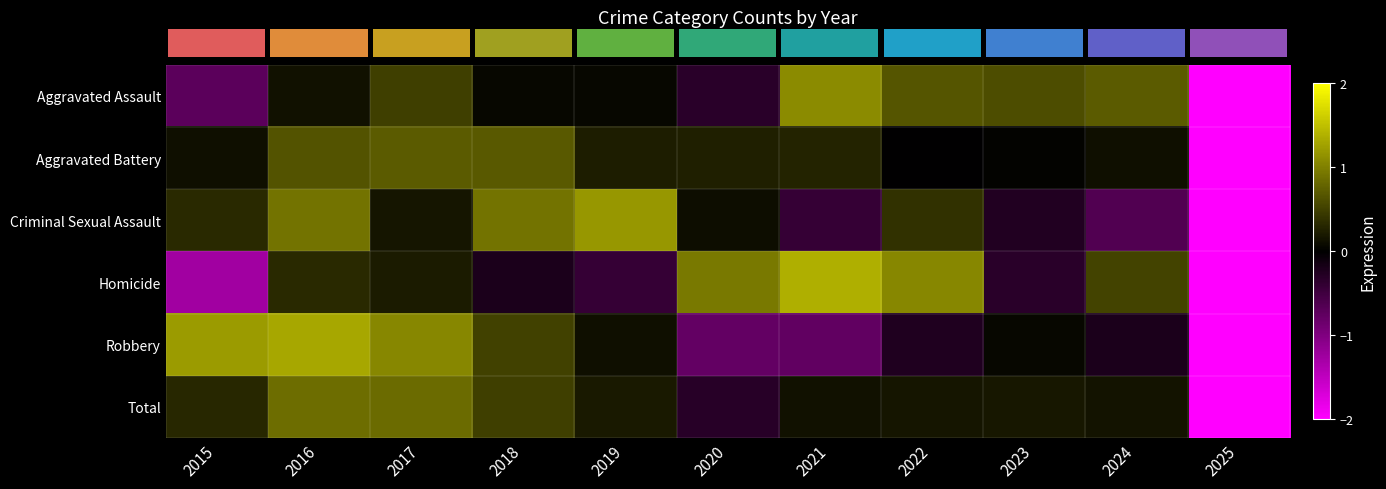

Reading left to right, extract all data points from this chart.

row_0: -0.7	0.1	0.5	0.1	0.1	-0.3	1.1	0.7	0.6	0.7	-2.8
row_1: 0.1	0.6	0.7	0.7	0.2	0.2	0.3	-0.0	0.0	0.1	-3.1
row_2: 0.3	0.9	0.2	0.9	1.2	0.1	-0.4	0.4	-0.3	-0.6	-2.7
row_3: -1.3	0.3	0.2	-0.2	-0.4	0.9	1.4	1.0	-0.3	0.5	-2.2
row_4: 1.2	1.3	1.1	0.5	0.1	-0.8	-0.8	-0.2	0.1	-0.2	-2.3
row_5: 0.3	0.9	0.8	0.5	0.2	-0.3	0.1	0.2	0.2	0.2	-3.0